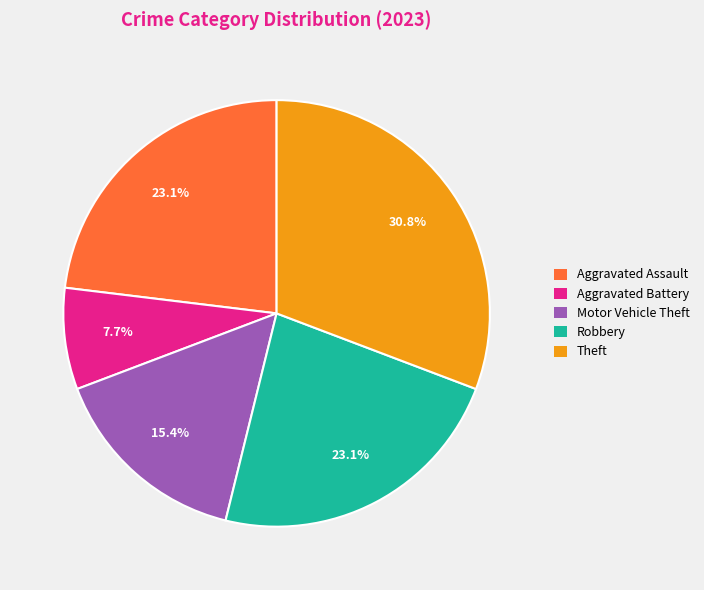

To the nearest percent, what is the average slice percentage?

20%